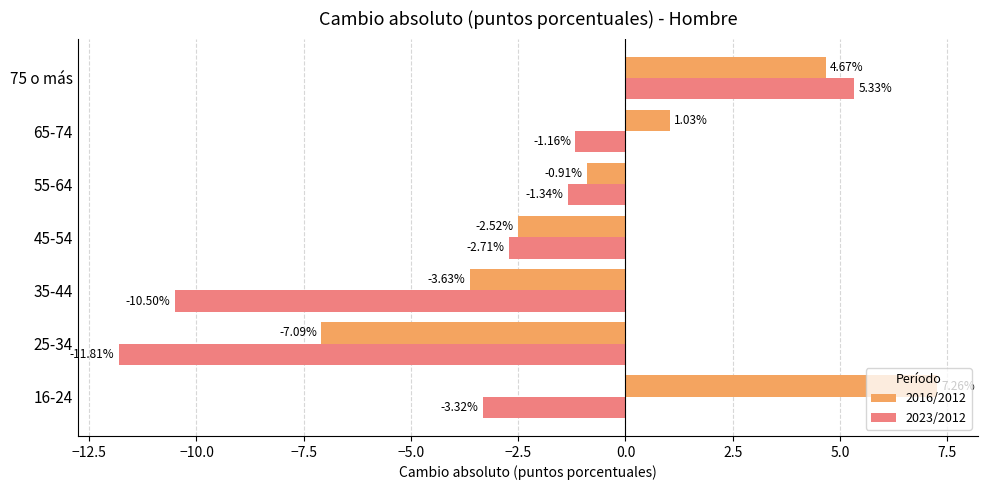

Rank the series by their maximum value, from highest to lowest.

2016/2012, 2023/2012